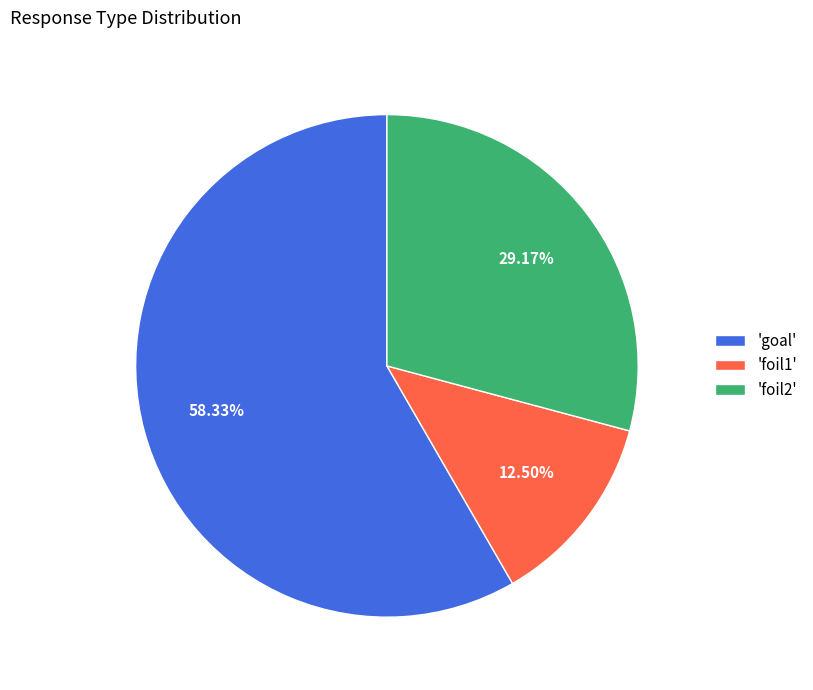

Combined, do 'foil1' and 'goal' account for over 50%?

Yes